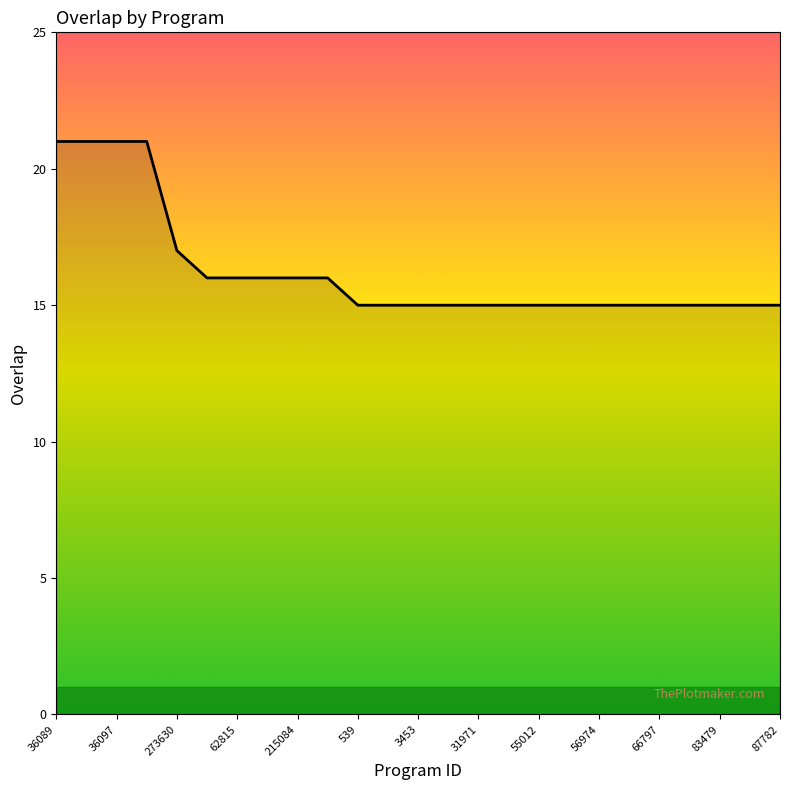

Is this an area chart (filled region under the line)?

No